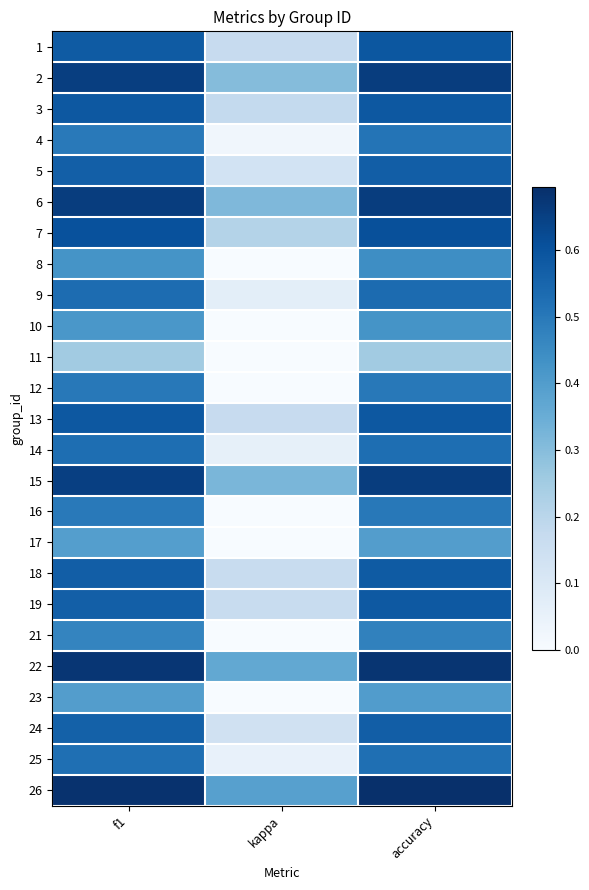

Which has a higher value, f1 or accuracy?

accuracy